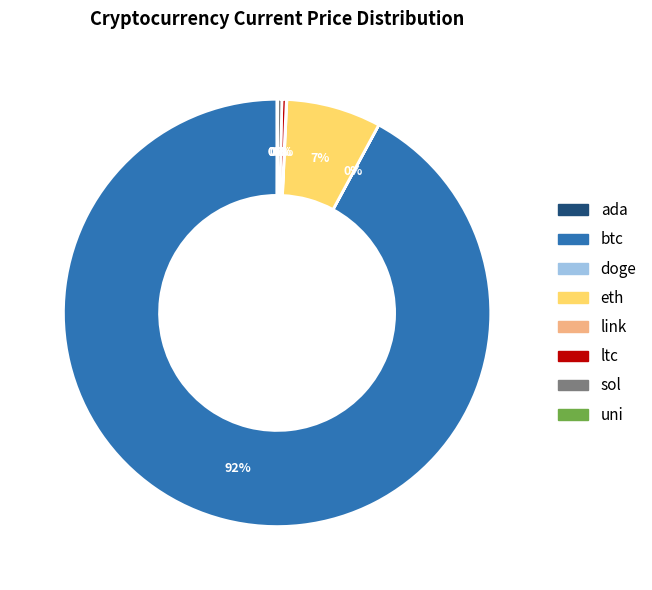

Is there any slice that represents more than half of the pie?

Yes